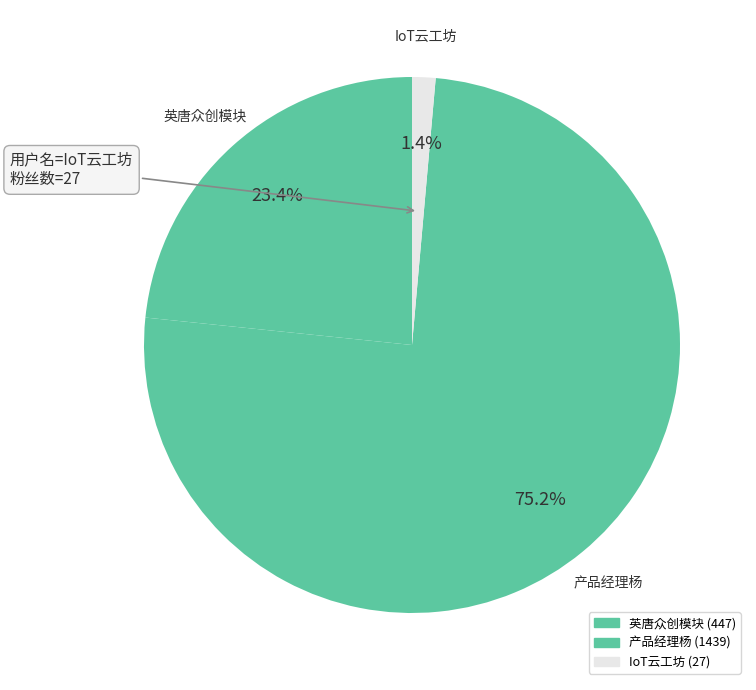

How many segments does this pie chart have?

3